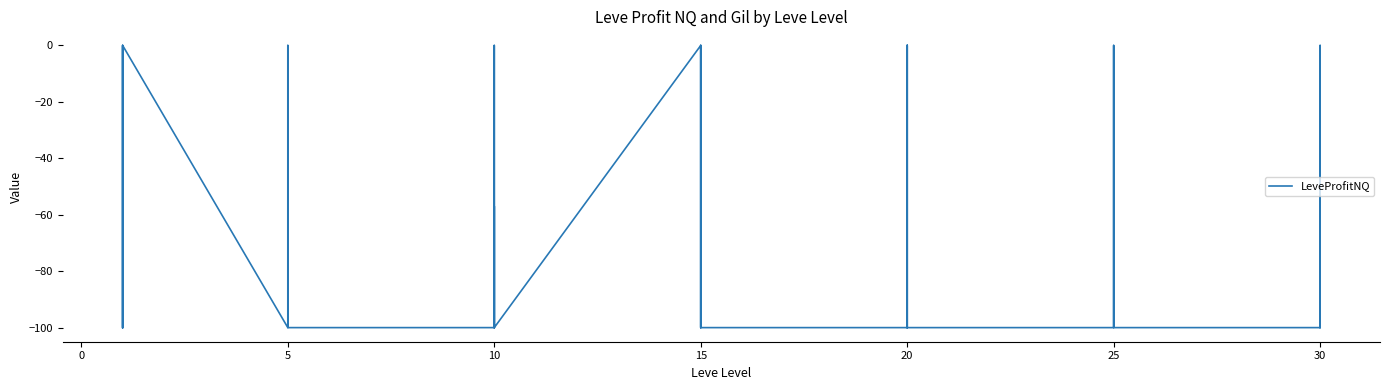

Where is the data nearest to the value -50?

10